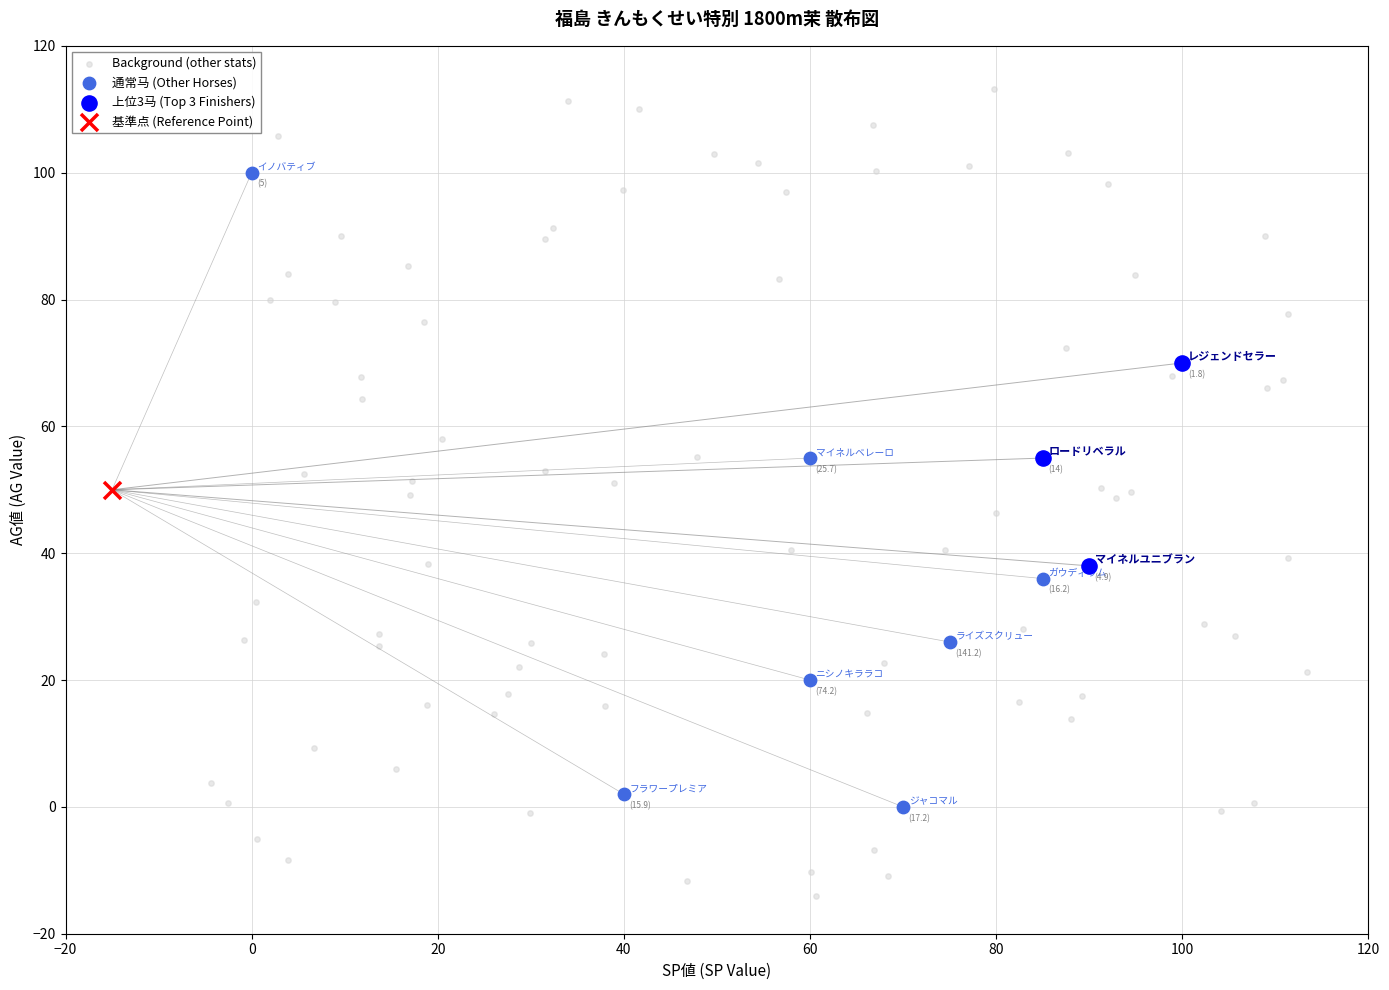

What are all the series names shown in the legend?

Background (other stats), 通常马 (Other Horses), 上位3马 (Top 3 Finishers), 基準点 (Reference Point)